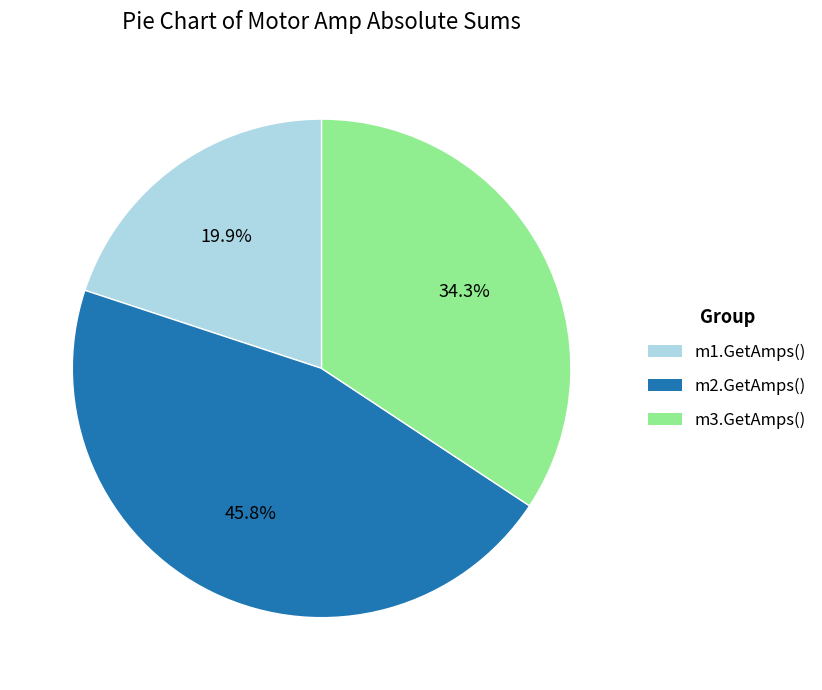

Which has a higher value, m1.GetAmps() or m2.GetAmps()?

m2.GetAmps()